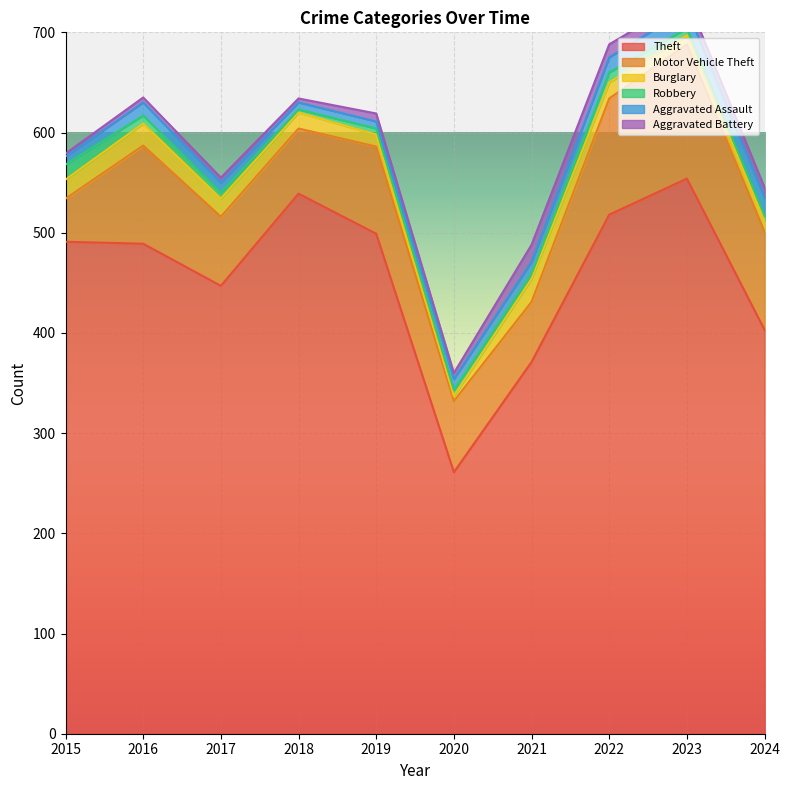

True or false: Theft and Aggravated Battery intersect in this chart.

False